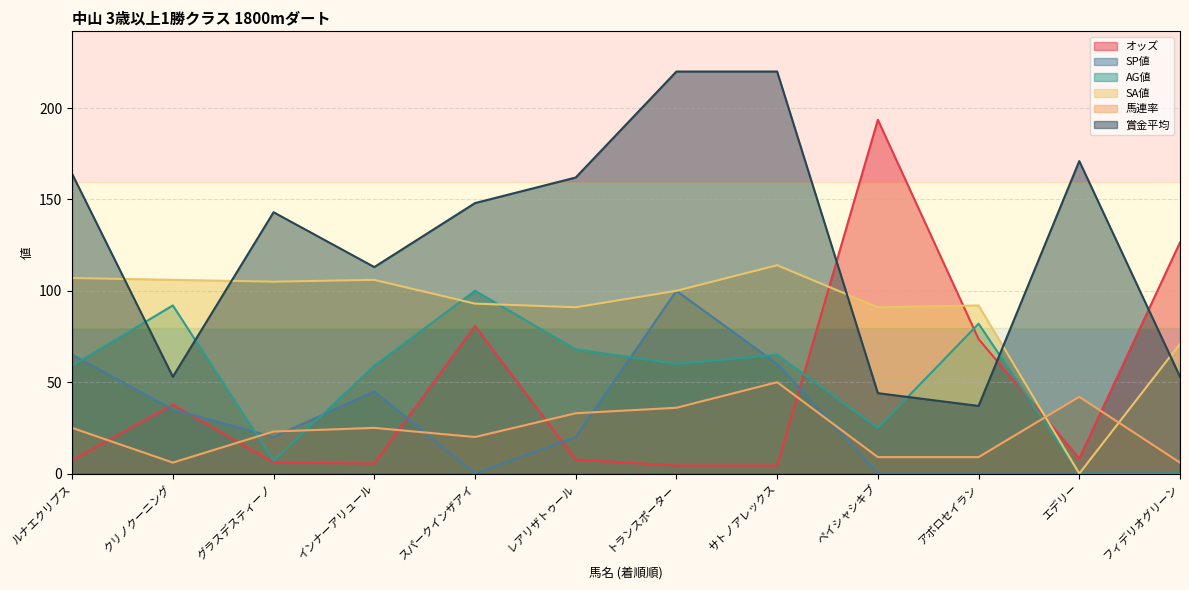

What is the total value across all series at クリノクーニング?

329.8